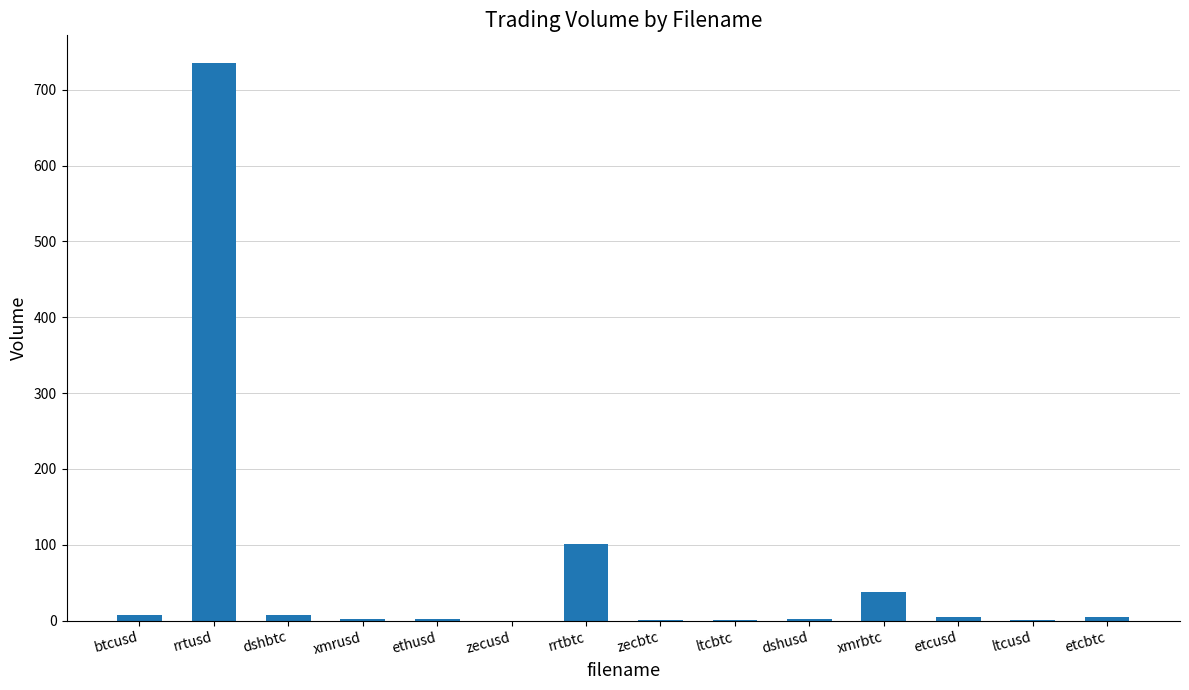

Which has a higher value, xmrusd or rrtbtc?

rrtbtc